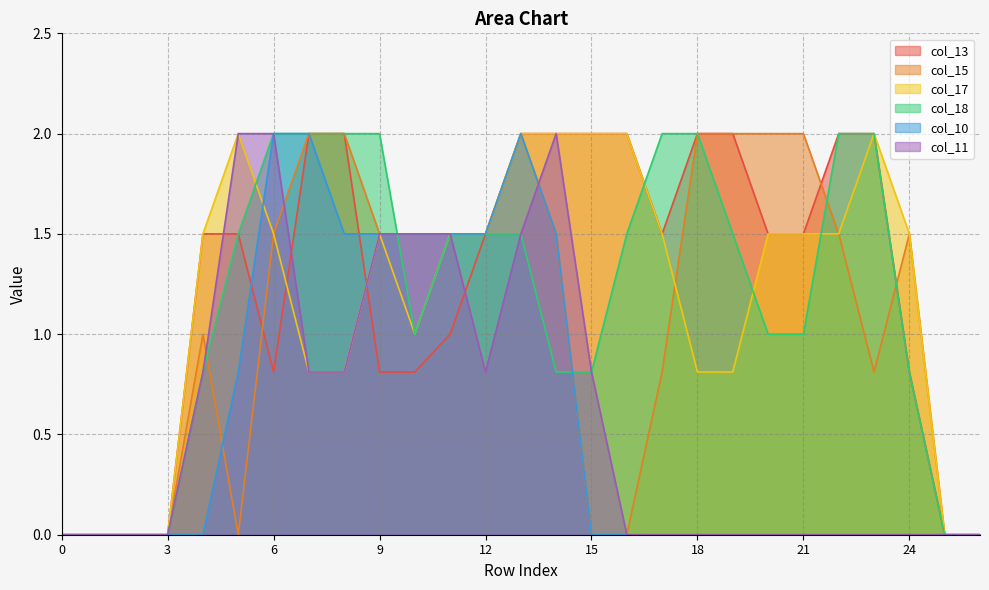

What value does the col_17 series have at 18?

0.8